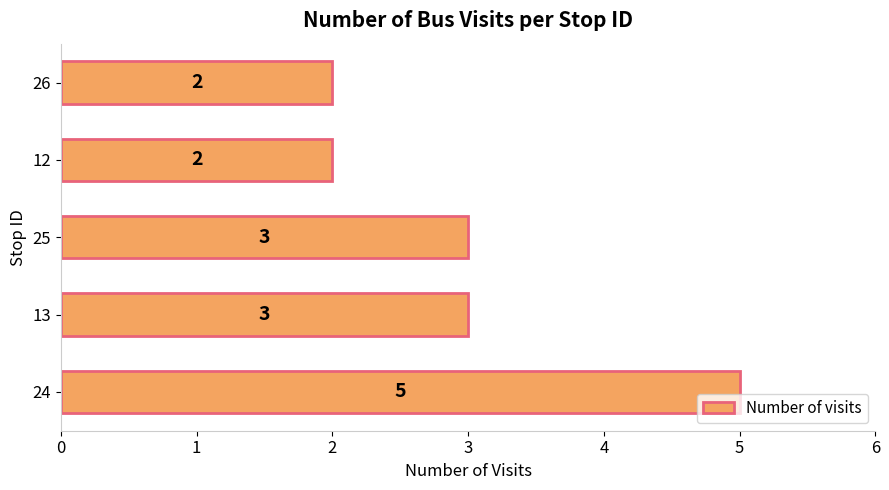

What is the average value?

3